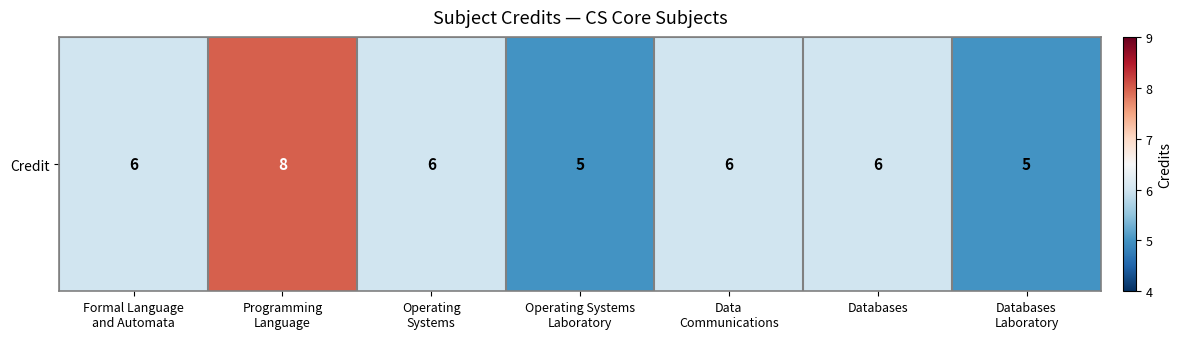

The value at Formal Language
and Automata is 2. True or false?

False